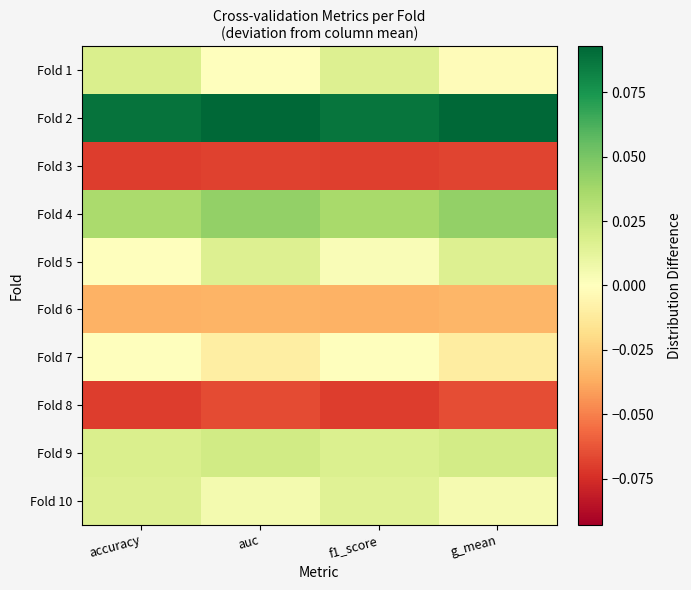

Reading left to right, transcribe all the data shown in this chart.

Fold 1: accuracy=0.0	auc=-0.0	f1_score=0.0	g_mean=-0.0
Fold 2: accuracy=0.1	auc=0.1	f1_score=0.1	g_mean=0.1
Fold 3: accuracy=-0.1	auc=-0.1	f1_score=-0.1	g_mean=-0.1
Fold 4: accuracy=0.0	auc=0.0	f1_score=0.0	g_mean=0.0
Fold 5: accuracy=0.0	auc=0.0	f1_score=0.0	g_mean=0.0
Fold 6: accuracy=-0.0	auc=-0.0	f1_score=-0.0	g_mean=-0.0
Fold 7: accuracy=0.0	auc=-0.0	f1_score=-0.0	g_mean=-0.0
Fold 8: accuracy=-0.1	auc=-0.1	f1_score=-0.1	g_mean=-0.1
Fold 9: accuracy=0.0	auc=0.0	f1_score=0.0	g_mean=0.0
Fold 10: accuracy=0.0	auc=0.0	f1_score=0.0	g_mean=0.0